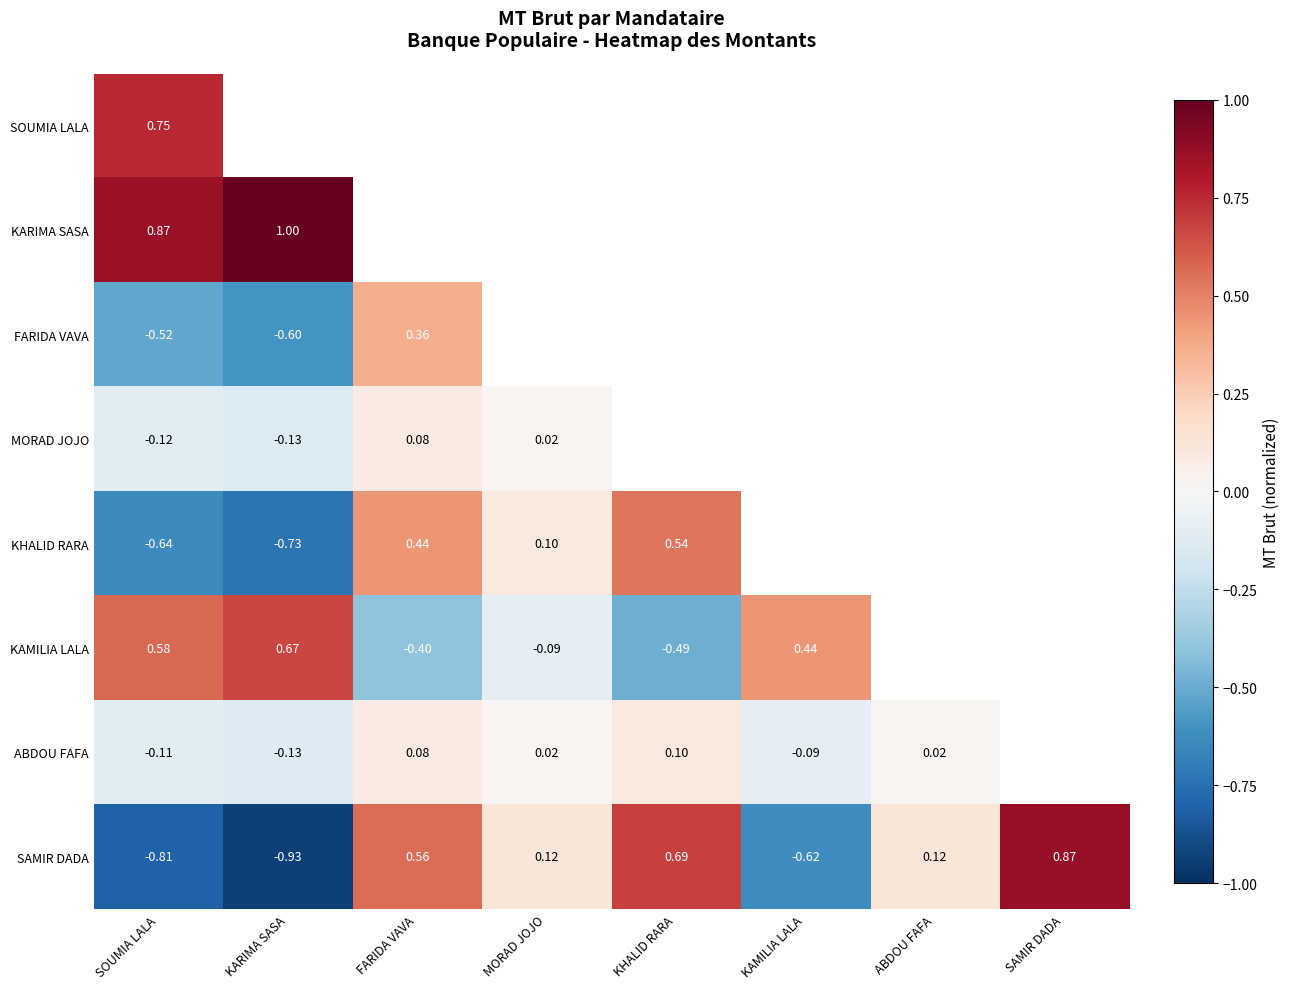

Is the value of MORAD JOJO at MORAD JOJO greater than the value of KHALID RARA at FARIDA VAVA?

No